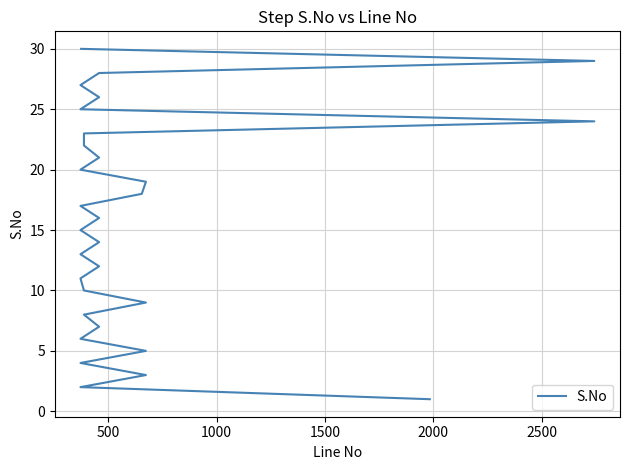

Reading left to right, list all the values displayed in this chart.

1	2	3	4	5	6	7	8	9	10	11	12	13	14	15	16	17	18	19	20	21	22	23	24	25	26	27	28	29	30